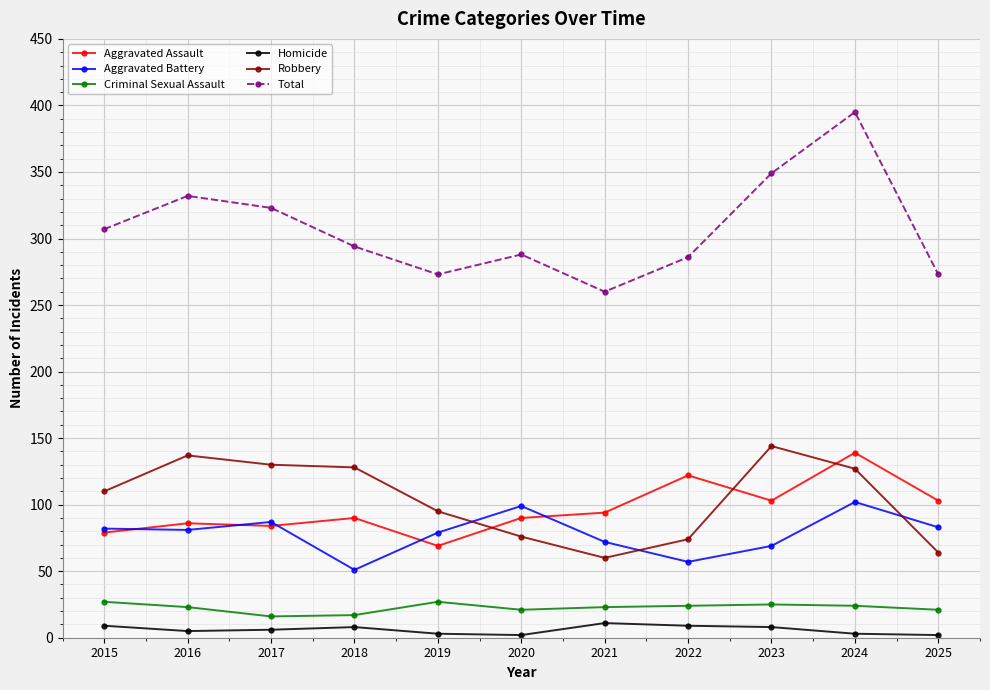

What is the sum of the Aggravated Battery values at 2021 and 2017?

159